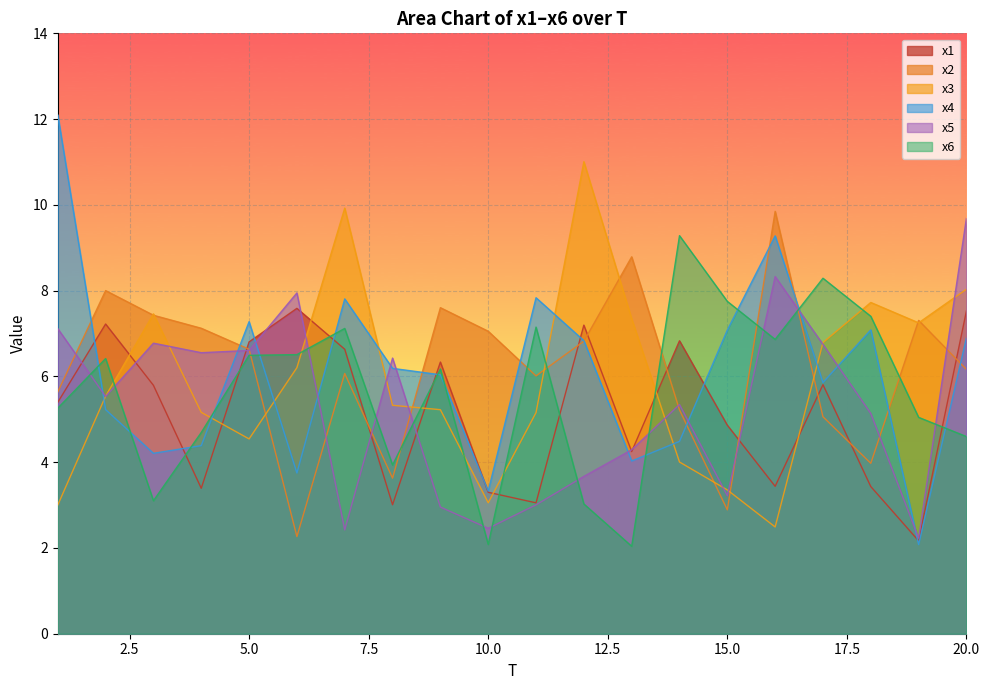

How many lines are shown in the chart?

6